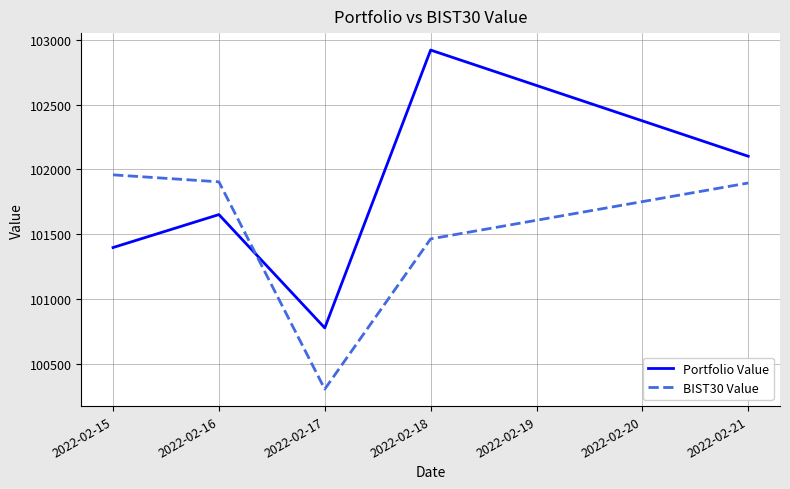

What is the lowest value of the Portfolio Value series?

100777.8